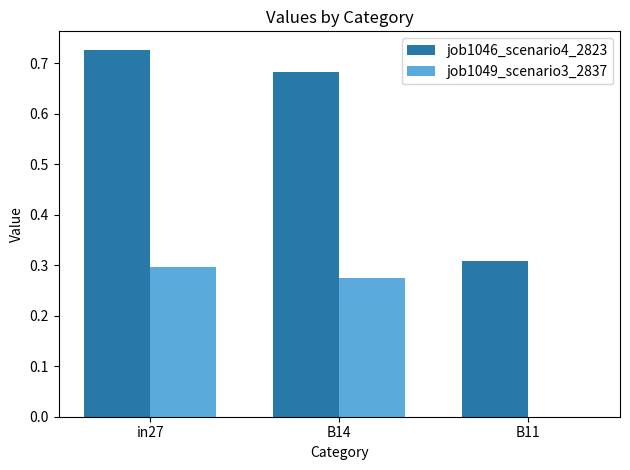

Is it true that job1049_scenario3_2837 equals 0.1 at B14?

False